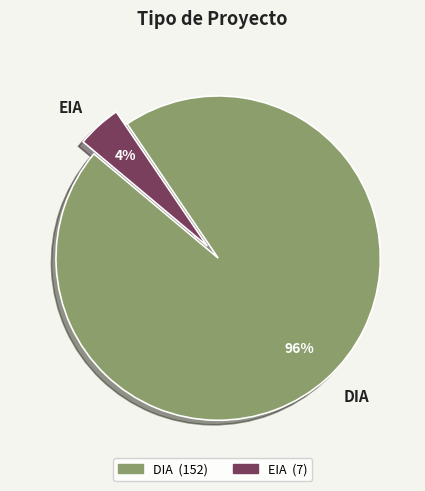

Which has a higher value, EIA or DIA?

DIA